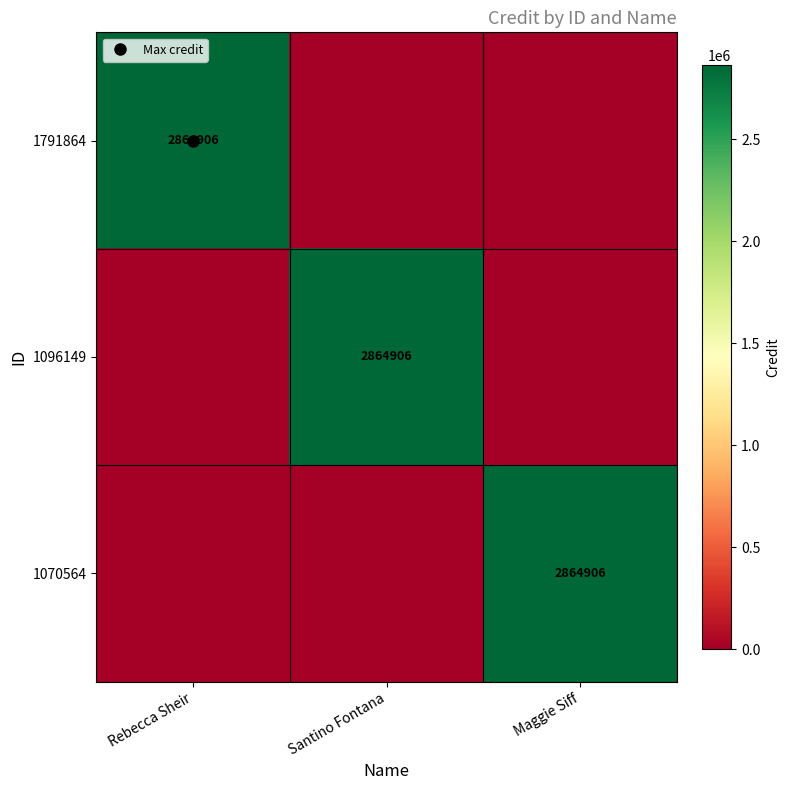

How many values in 1791864 are above zero?

1